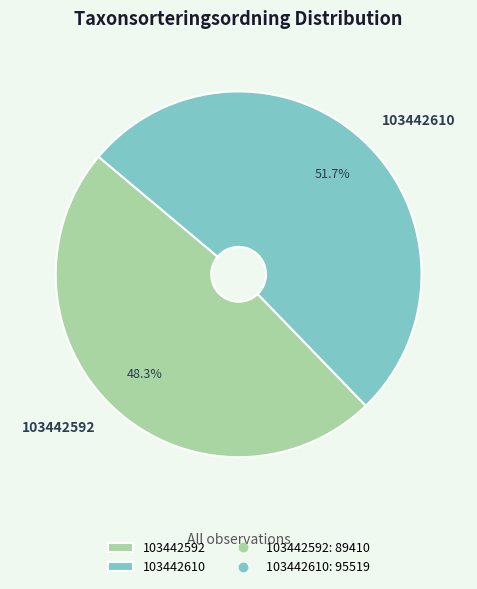

Combined, do 103442592 and 103442610 account for over 50%?

Yes